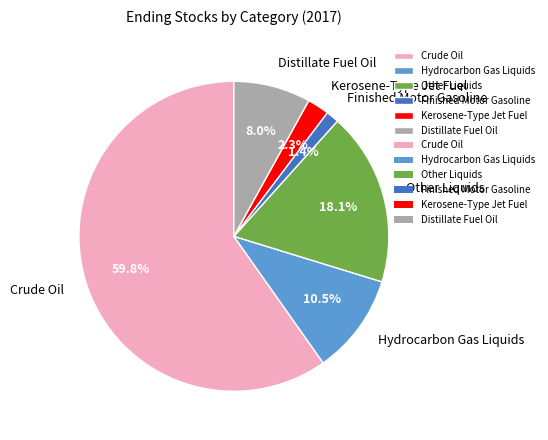

Is it true that Other Liquids is 18% of the pie?

True